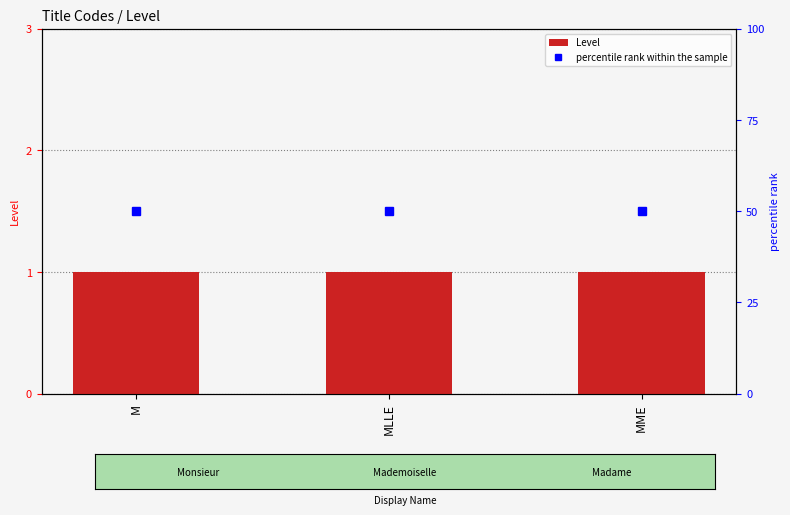

What is the approximate value of percentile rank within the sample at M?

50